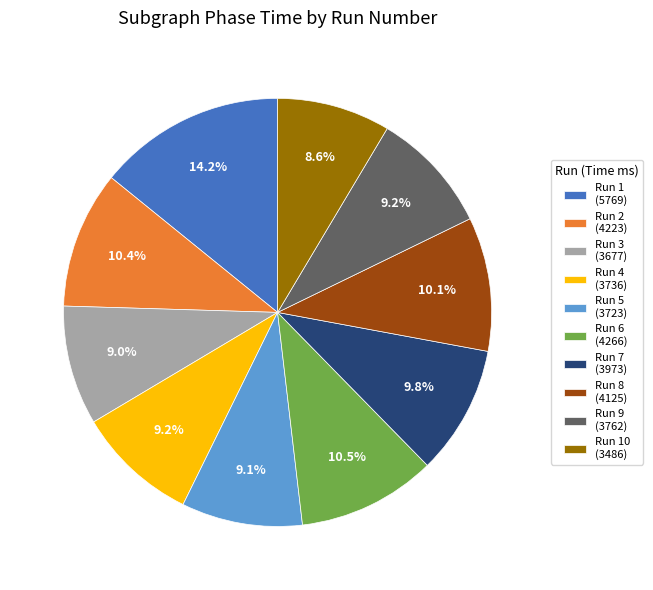

To the nearest percent, what is the average slice percentage?

10%